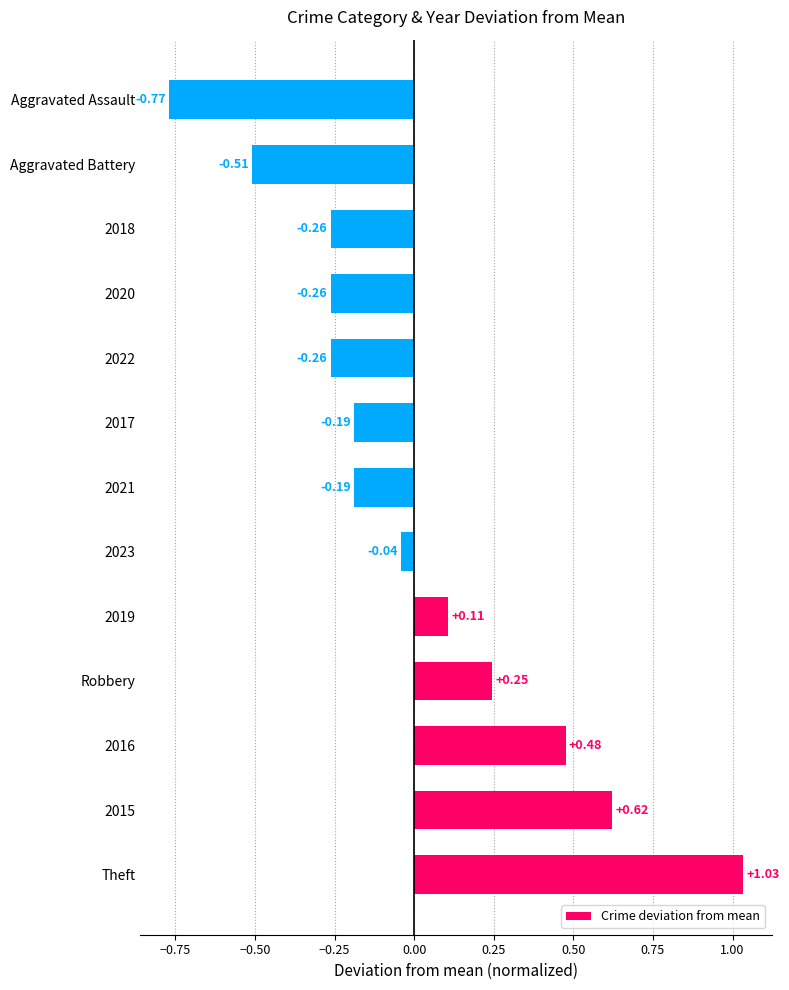

What is the change in value from 2017 to Aggravated Assault?

-0.6